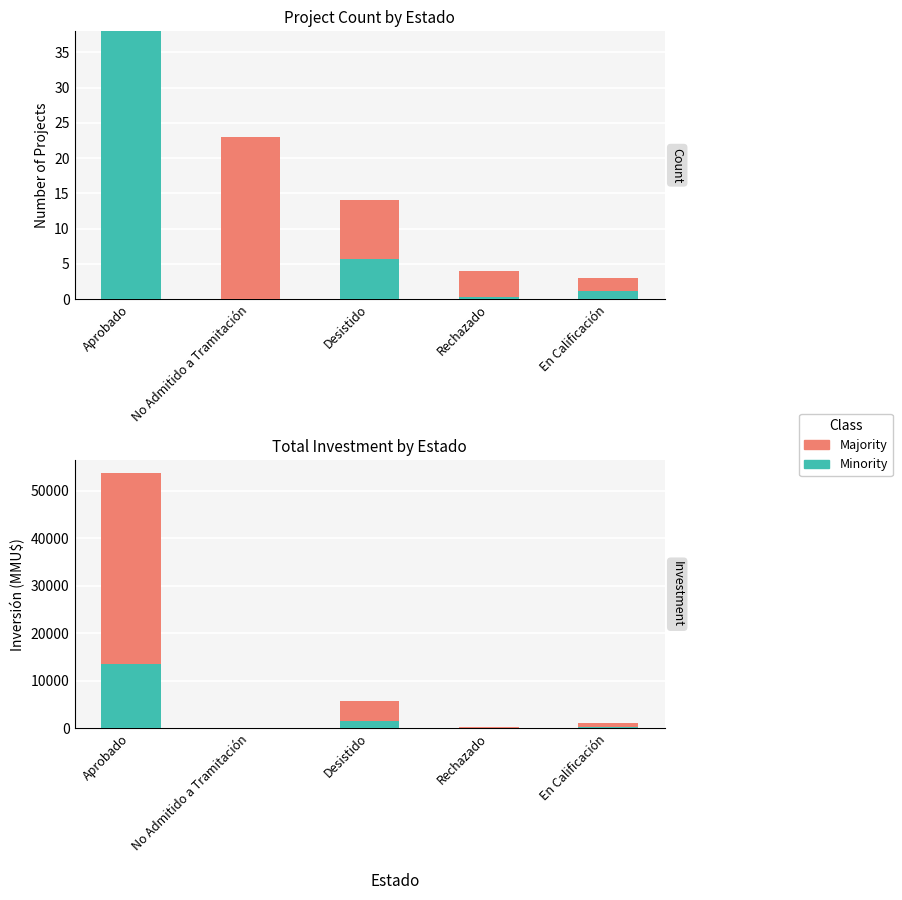

What is the label of the 2nd bar from the left?

No Admitido a Tramitación